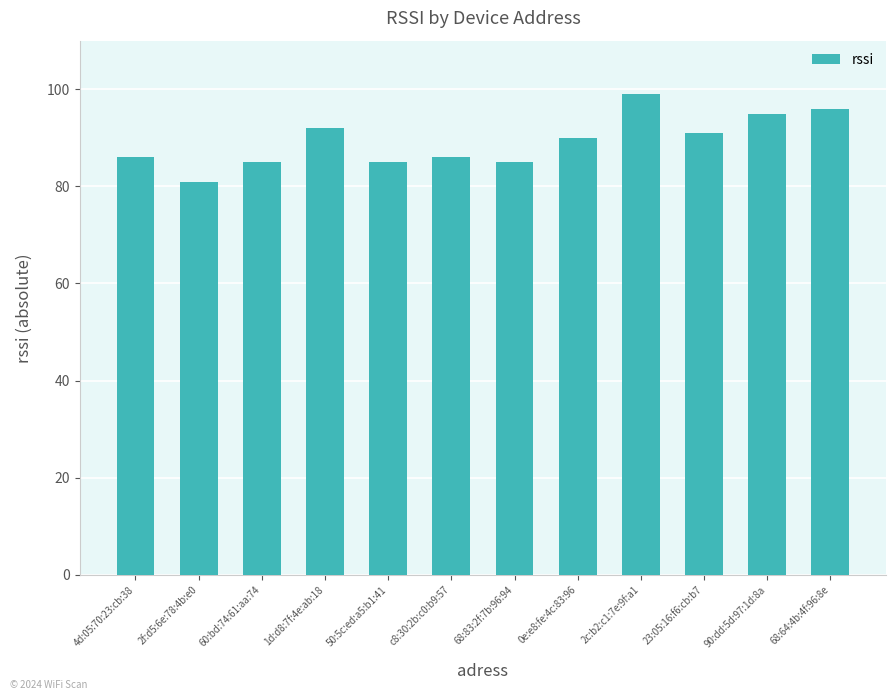

What position from the right is 1d:d8:7f:4e:ab:18?

9